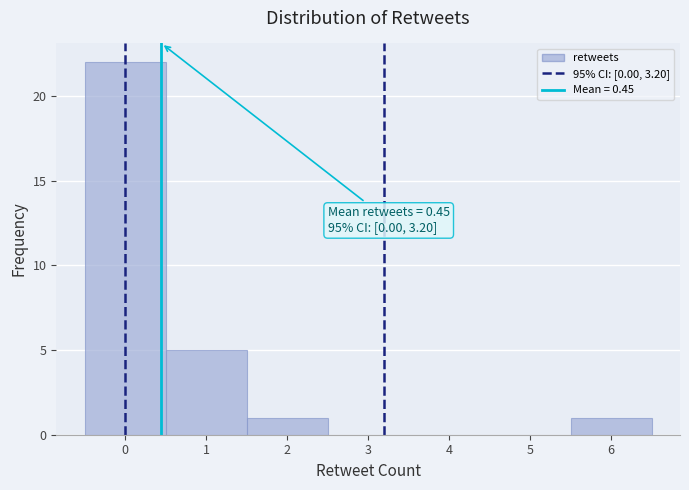

Which range on the x-axis has the tallest bar?

-0.5 to 0.5